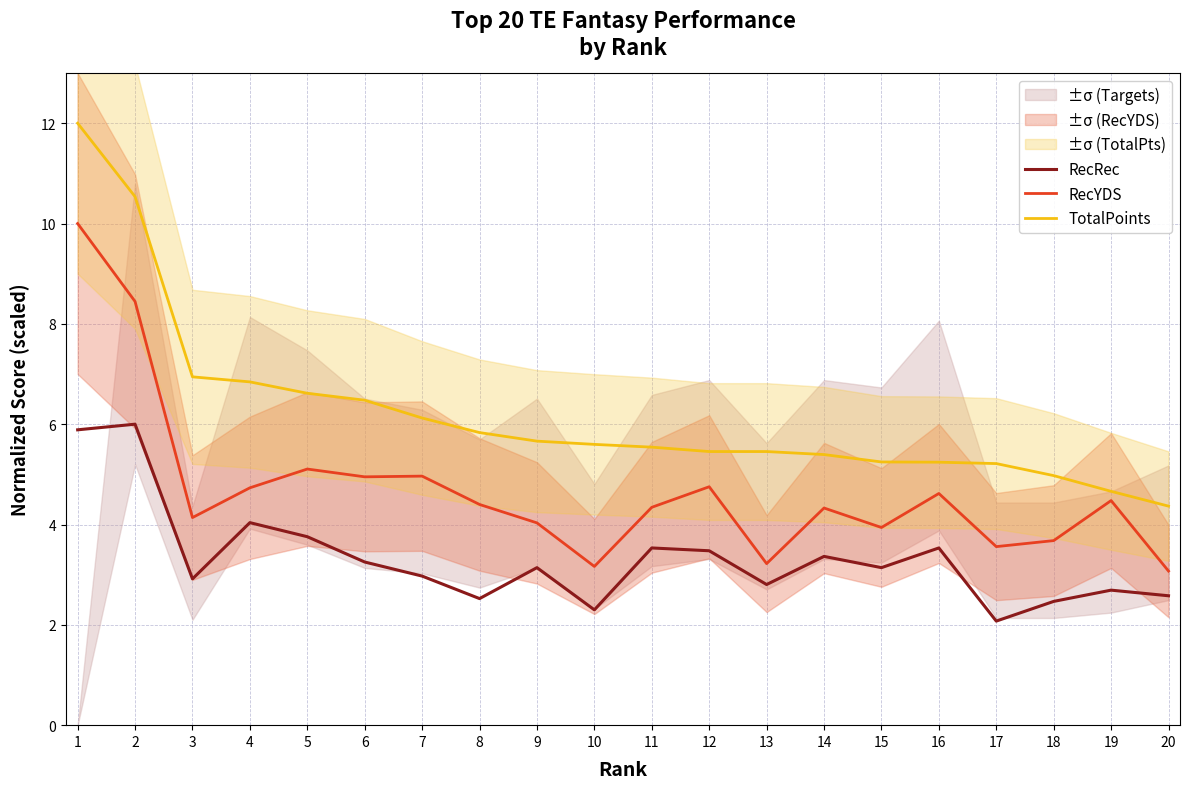

Reading right to left, transcribe all the data shown in this chart.

RecRec: 20=2.6	19=2.7	18=2.5	17=2.1	16=3.5	15=3.1	14=3.4	13=2.8	12=3.5	11=3.5	10=2.3	9=3.1	8=2.5	7=3.0	6=3.3	5=3.8	4=4.0	3=2.9	2=6.0	1=5.9
RecYDS: 20=3.1	19=4.5	18=3.7	17=3.6	16=4.6	15=3.9	14=4.3	13=3.2	12=4.8	11=4.3	10=3.2	9=4.0	8=4.4	7=5.0	6=5.0	5=5.1	4=4.7	3=4.1	2=8.4	1=10.0
TotalPoints: 20=4.4	19=4.7	18=5.0	17=5.2	16=5.2	15=5.2	14=5.4	13=5.5	12=5.5	11=5.5	10=5.6	9=5.7	8=5.8	7=6.1	6=6.5	5=6.6	4=6.8	3=6.9	2=10.5	1=12.0